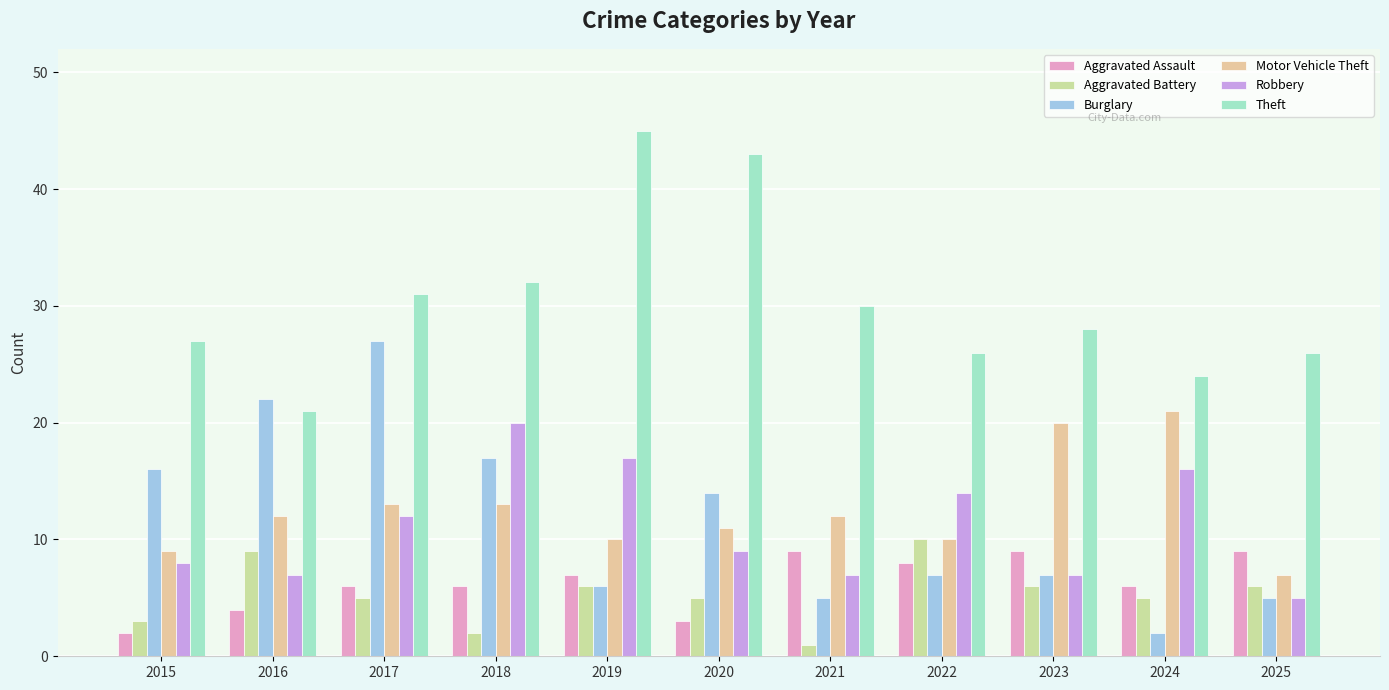

What is the sum of all Motor Vehicle Theft values?

138